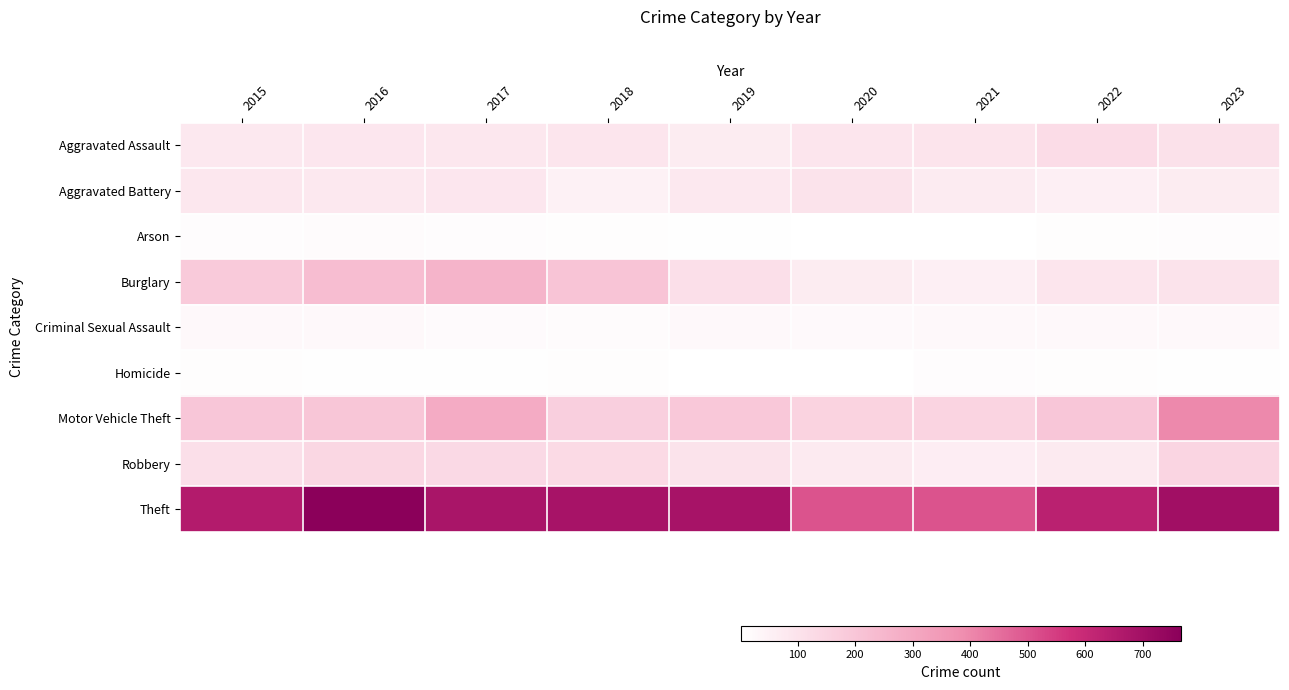

Rank the series by their maximum value, from highest to lowest.

Theft, Motor Vehicle Theft, Burglary, Robbery, Aggravated Assault, Aggravated Battery, Criminal Sexual Assault, Arson, Homicide